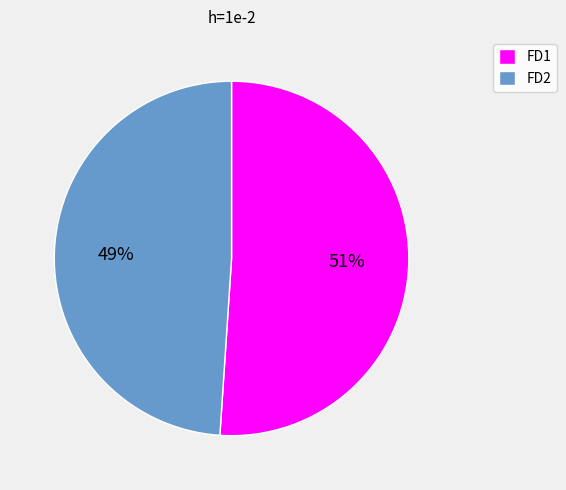

Combined, do FD2 and FD1 account for over 50%?

Yes